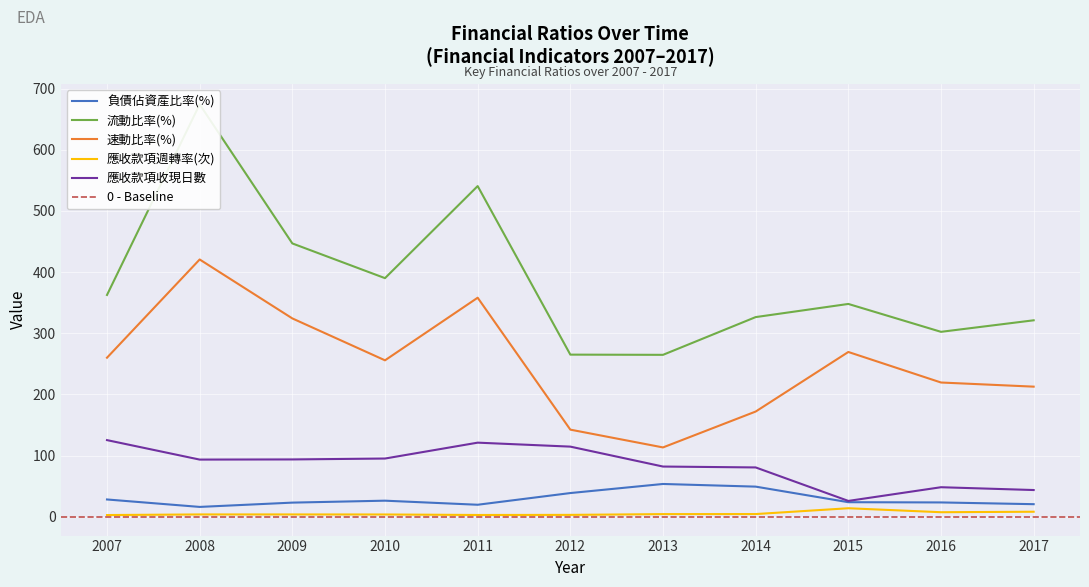

At which category does 流動比率(%) reach its first local valley?

2010